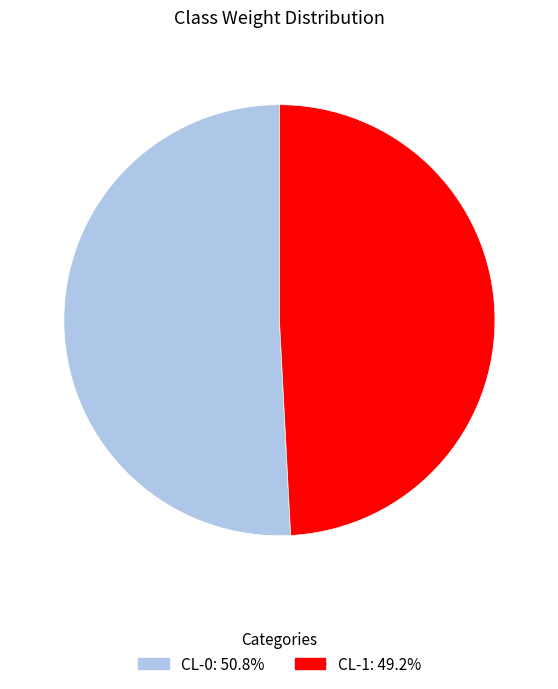

Does CL-1 account for over 50% of the chart?

No